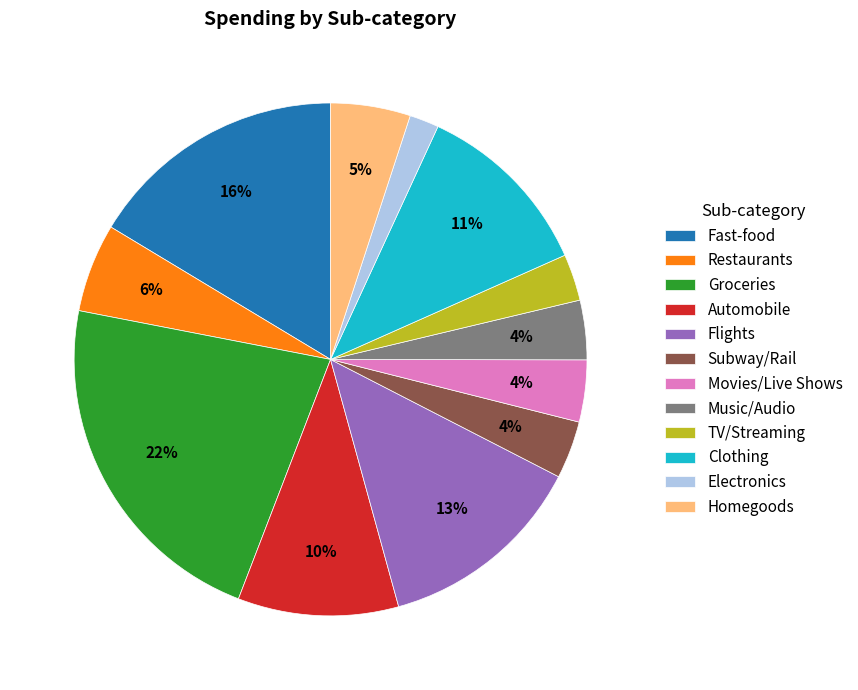

Combined, do Homegoods and Flights account for over 50%?

No